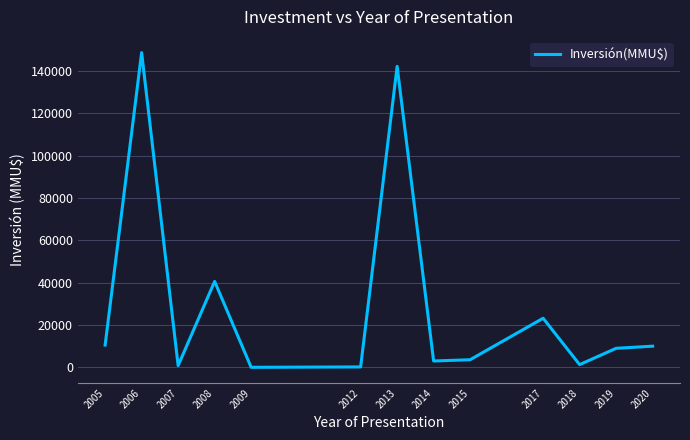

What is the greatest value displayed?

148700